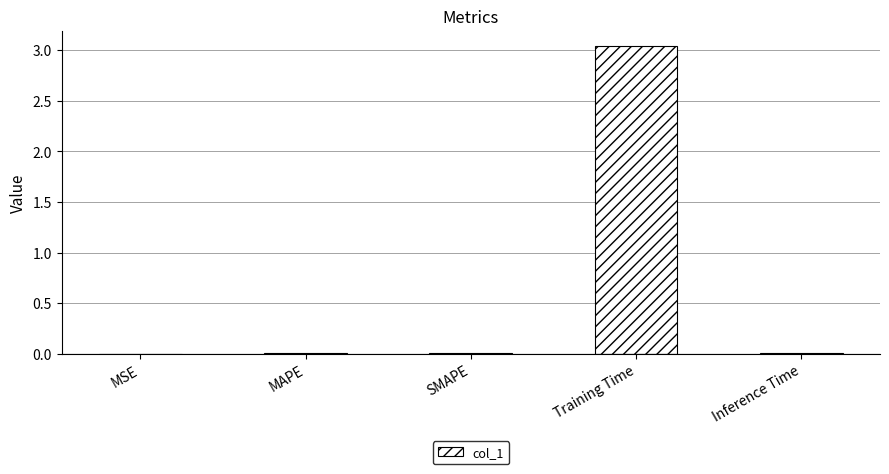

The chart shows a value of 0.7 at Training Time. True or false?

False